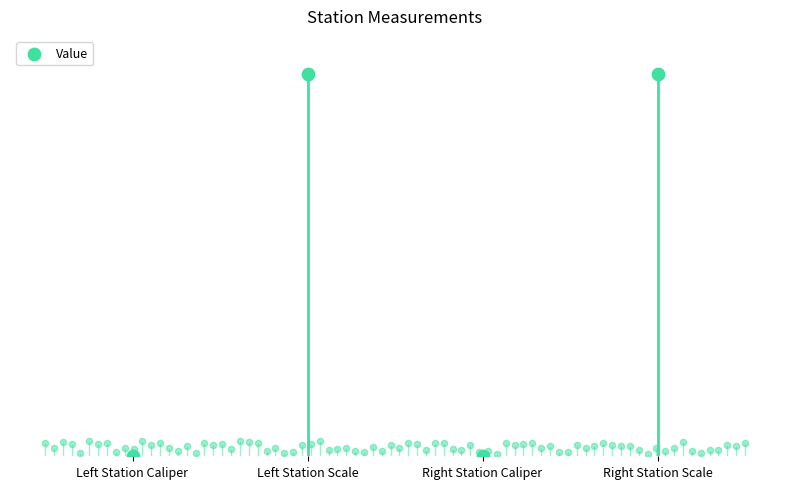

What is the change in value from Left Station Scale to Right Station Caliper?

-8339993143